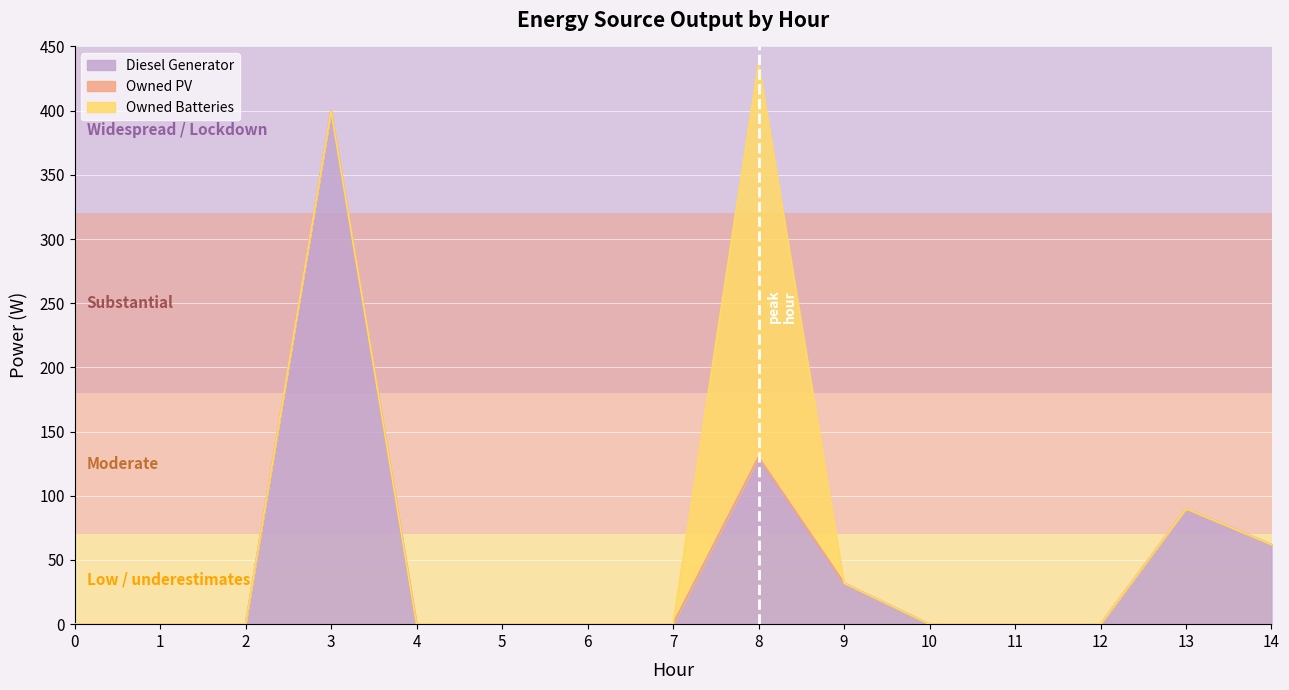

Reading left to right, transcribe all the data shown in this chart.

Diesel Generator: 0=0	1=0	2=0	3=400	4=0	5=0	6=0	7=0	8=130	9=32	10=0	11=0	12=0	13=90	14=62
Owned PV: 0=0	1=0	2=0	3=0	4=0	5=0	6=0	7=0	8=0	9=0	10=0	11=0	12=0	13=0	14=0
Owned Batteries: 0=0	1=0	2=0	3=0	4=0	5=0	6=0	7=0	8=307	9=0	10=0	11=0	12=0	13=0	14=0